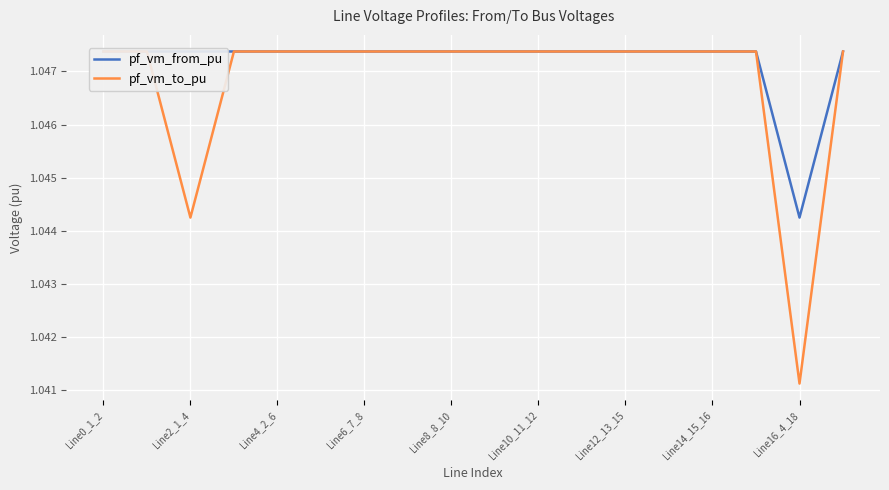

Rank the series by their average value, from highest to lowest.

pf_vm_from_pu, pf_vm_to_pu